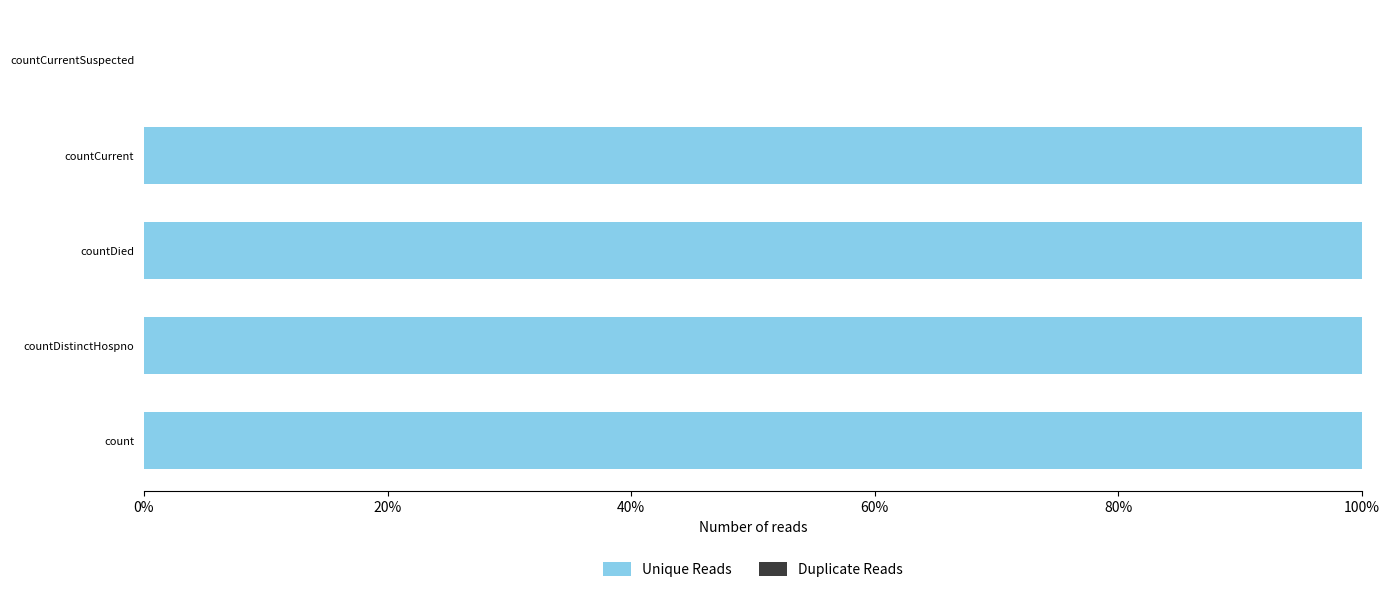

Are the bars horizontal?

Yes